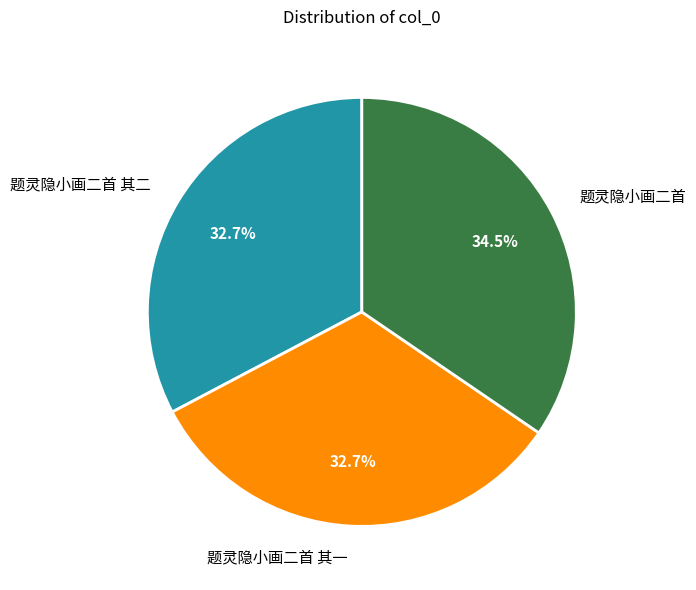

To the nearest percent, what portion does 题灵隐小画二首 其二 represent?

33%